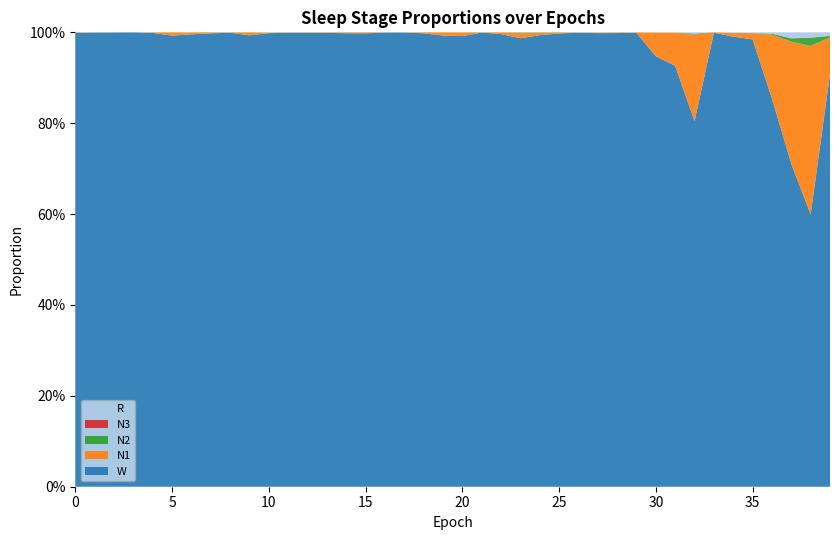

Reading right to left, what are all the values shown in this chart?

N1: 39=0.1	38=0.4	37=0.3	36=0.1	35=0.0	34=0.0	33=0.0	32=0.2	31=0.1	30=0.1	29=0.0	28=0.0	27=0.0	26=0.0	25=0.0	24=0.0	23=0.0	22=0.0	21=0.0	20=0.0	19=0.0	18=0.0	17=0.0	16=0.0	15=0.0	14=0.0	13=0.0	12=0.0	11=0.0	10=0.0	9=0.0	8=0.0	7=0.0	6=0.0	5=0.0	4=0.0	3=0.0	2=0.0	1=0.0	0=0.0
N2: 39=0.0	38=0.0	37=0.0	36=0.0	35=0.0	34=0.0	33=0.0	32=0.0	31=0.0	30=0.0	29=0.0	28=0.0	27=0.0	26=0.0	25=0.0	24=0.0	23=0.0	22=0.0	21=0.0	20=0.0	19=0.0	18=0.0	17=0.0	16=0.0	15=0.0	14=0.0	13=0.0	12=0.0	11=0.0	10=0.0	9=0.0	8=0.0	7=0.0	6=0.0	5=0.0	4=0.0	3=0.0	2=0.0	1=0.0	0=0.0
N3: 39=0.0	38=0.0	37=0.0	36=0.0	35=0.0	34=0.0	33=0.0	32=0.0	31=0.0	30=0.0	29=0.0	28=0.0	27=0.0	26=0.0	25=0.0	24=0.0	23=0.0	22=0.0	21=0.0	20=0.0	19=0.0	18=0.0	17=0.0	16=0.0	15=0.0	14=0.0	13=0.0	12=0.0	11=0.0	10=0.0	9=0.0	8=0.0	7=0.0	6=0.0	5=0.0	4=0.0	3=0.0	2=0.0	1=0.0	0=0.0
R: 39=0.0	38=0.0	37=0.0	36=0.0	35=0.0	34=0.0	33=0.0	32=0.0	31=0.0	30=0.0	29=0.0	28=0.0	27=0.0	26=0.0	25=0.0	24=0.0	23=0.0	22=0.0	21=0.0	20=0.0	19=0.0	18=0.0	17=0.0	16=0.0	15=0.0	14=0.0	13=0.0	12=0.0	11=0.0	10=0.0	9=0.0	8=0.0	7=0.0	6=0.0	5=0.0	4=0.0	3=0.0	2=0.0	1=0.0	0=0.0
W: 39=0.9	38=0.6	37=0.7	36=0.9	35=1.0	34=1.0	33=1.0	32=0.8	31=0.9	30=0.9	29=1.0	28=1.0	27=1.0	26=1.0	25=1.0	24=1.0	23=1.0	22=1.0	21=1.0	20=1.0	19=1.0	18=1.0	17=1.0	16=1.0	15=1.0	14=1.0	13=1.0	12=1.0	11=1.0	10=1.0	9=1.0	8=1.0	7=1.0	6=1.0	5=1.0	4=1.0	3=1.0	2=1.0	1=1.0	0=1.0